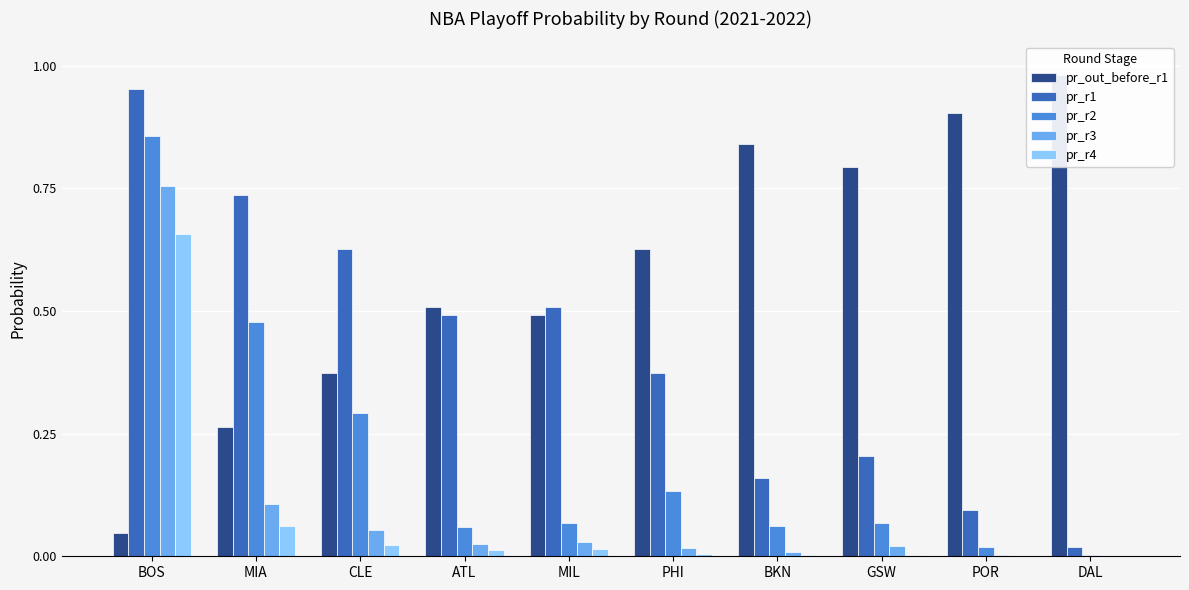

Reading right to left, extract all data points from this chart.

pr_out_before_r1: 1.0	0.9	0.8	0.8	0.6	0.5	0.5	0.4	0.3	0.0
pr_r1: 0.0	0.1	0.2	0.2	0.4	0.5	0.5	0.6	0.7	1.0
pr_r2: 0.0	0.0	0.1	0.1	0.1	0.1	0.1	0.3	0.5	0.9
pr_r3: 0.0	0.0	0.0	0.0	0.0	0.0	0.0	0.1	0.1	0.8
pr_r4: 0.0	0.0	0.0	0.0	0.0	0.0	0.0	0.0	0.1	0.7